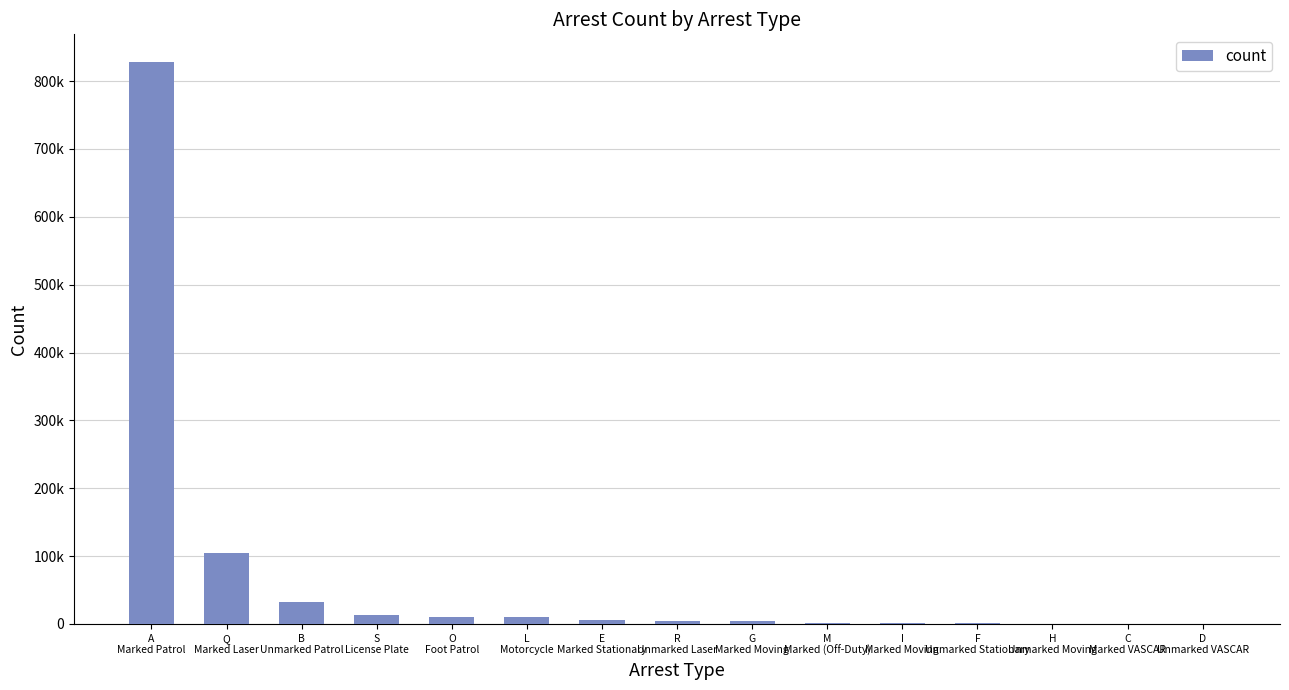

What is the difference between the maximum and second lowest values?

827186